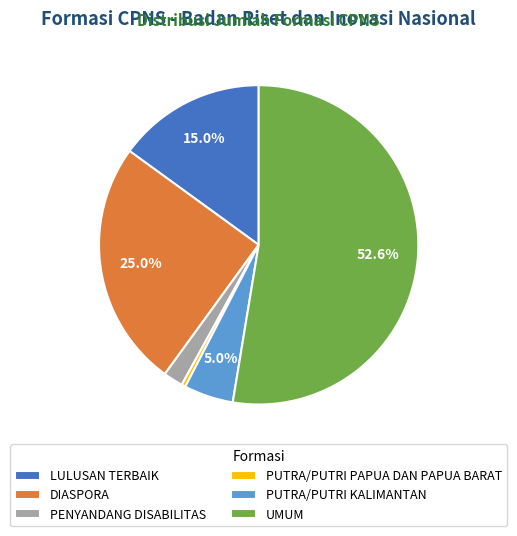

Which slice is the smallest?

PUTRA/PUTRI PAPUA DAN PAPUA BARAT